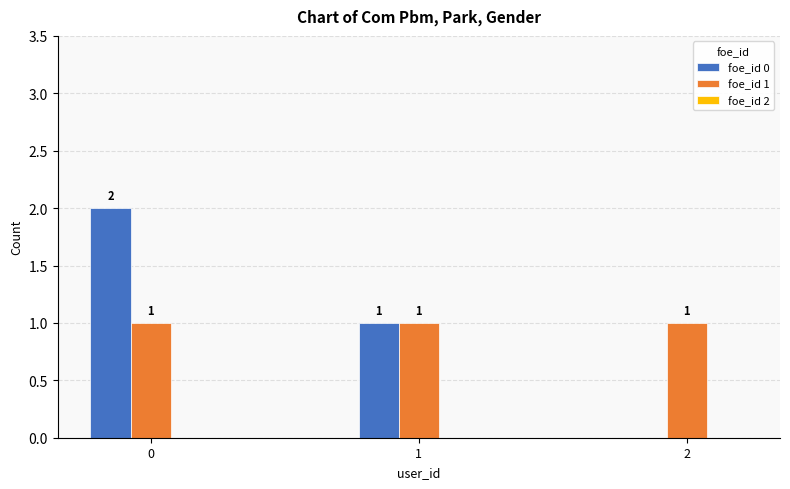

How many foe_id 0 values are between 0 and 2?

3